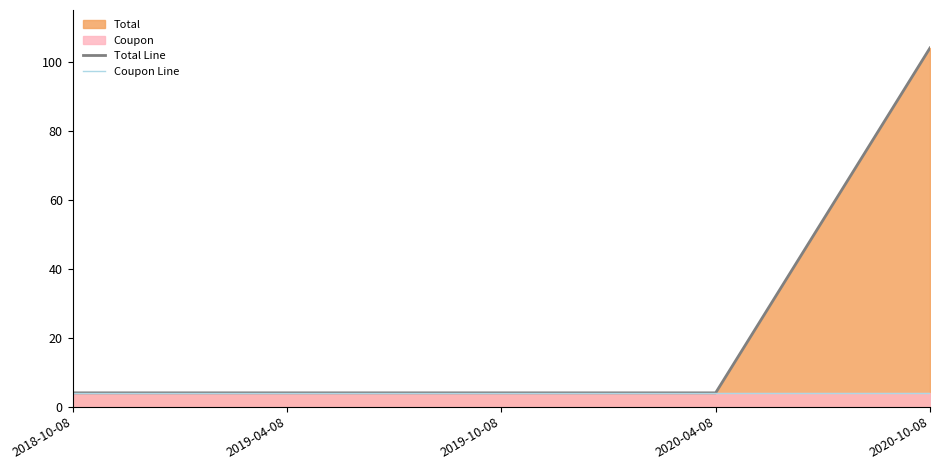

Reading left to right, extract all data points from this chart.

Total Line: 4	4	4	4	104
Coupon Line: 4	4	4	4	4